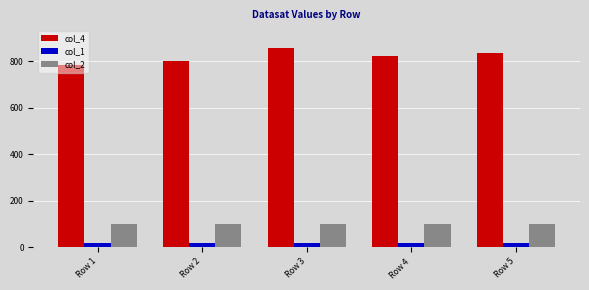

Which series has the largest range (max minus min)?

col_4